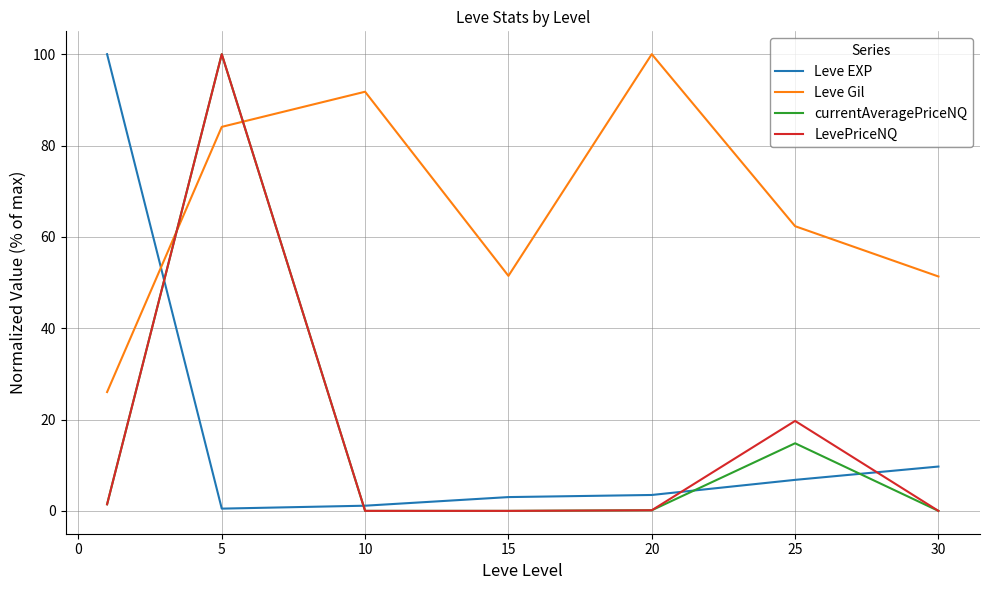

Which series has the largest total across all categories?

Leve Gil